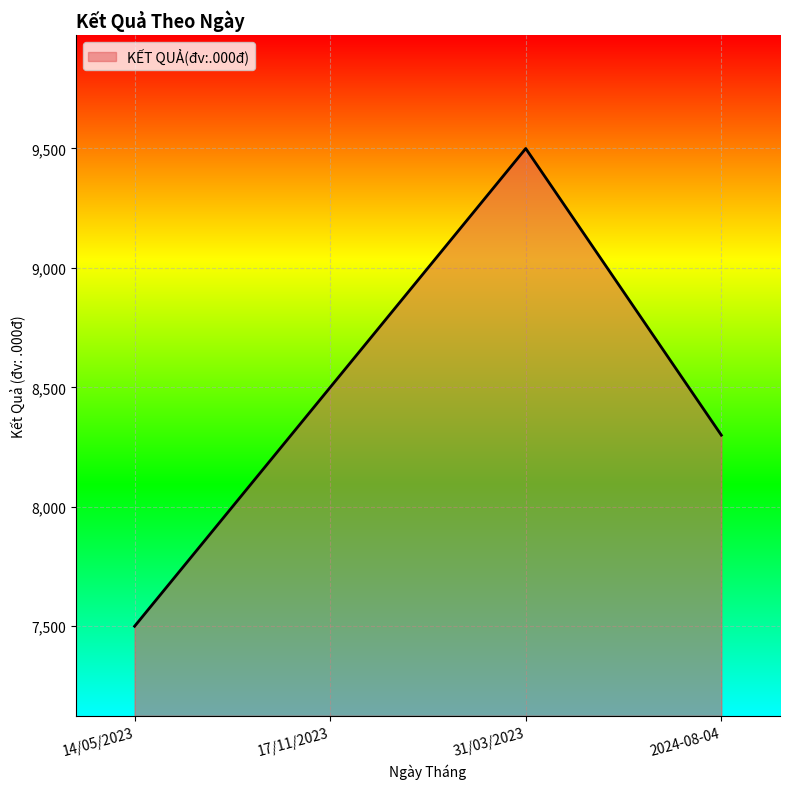

What value does the data have at 31/03/2023, to the nearest 100?

9500